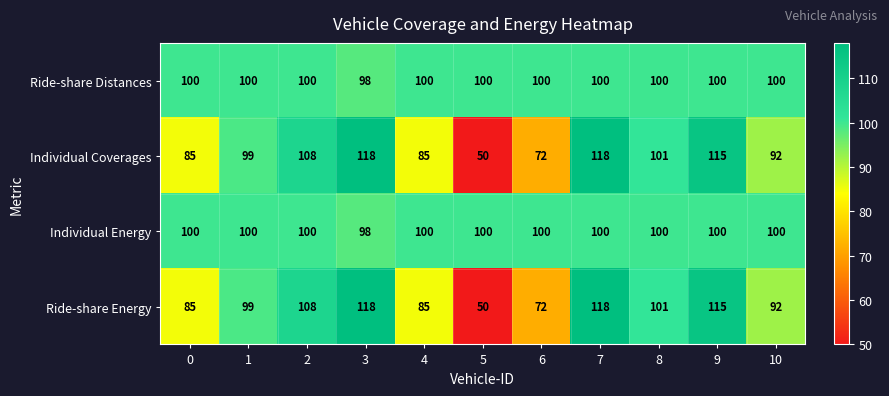

How many series are shown in this chart?

4